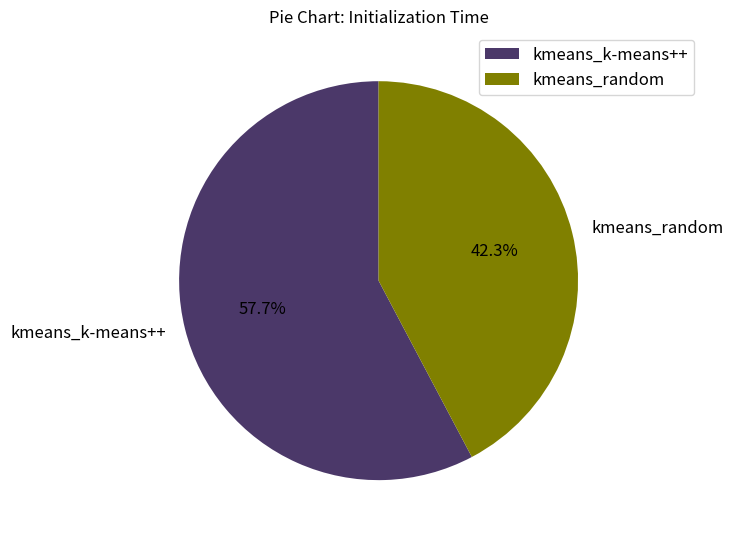

To the nearest percent, what is the combined percentage of kmeans_random and kmeans_k-means++?

100%